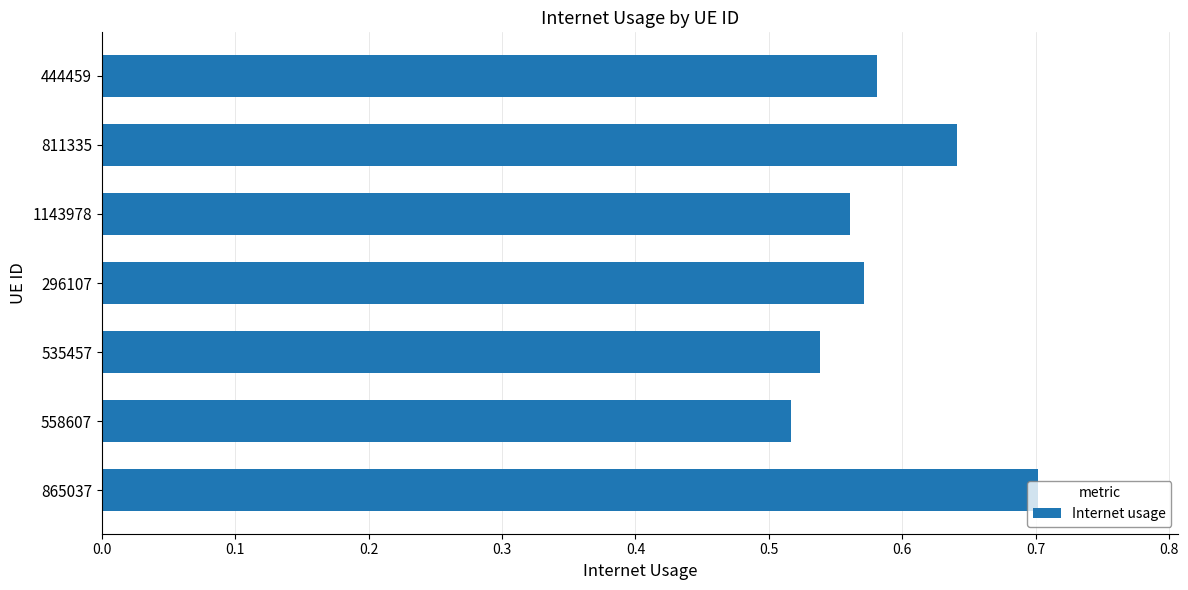

How many values are between 0 and 1?

7